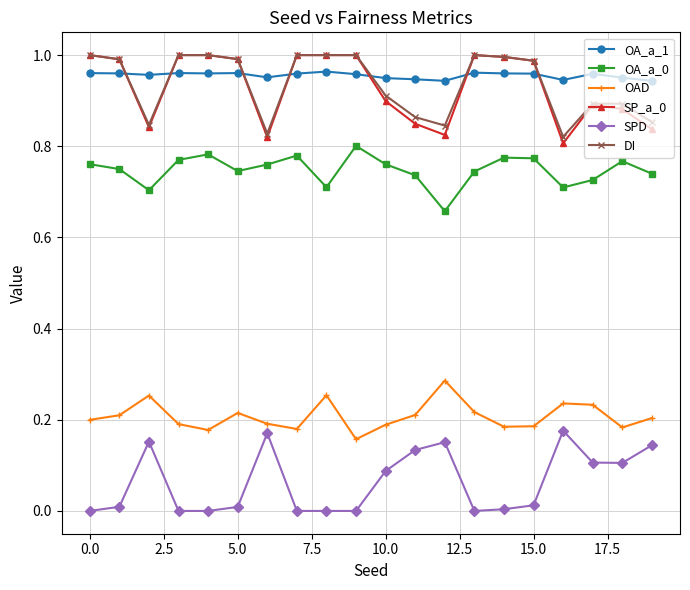

Count the OAD values in the range 0 to 1.

20